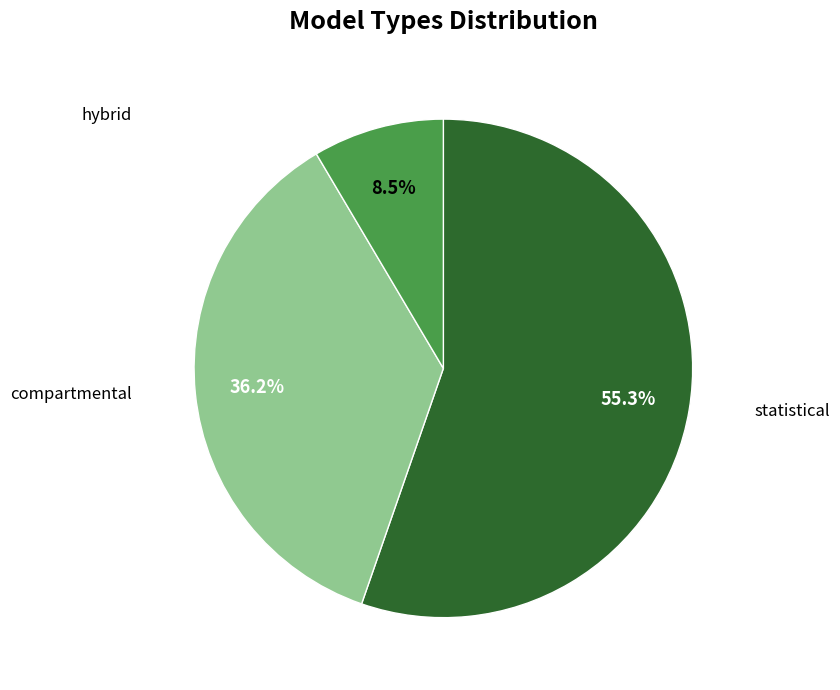

To the nearest percent, what is the combined percentage of statistical and hybrid?

64%